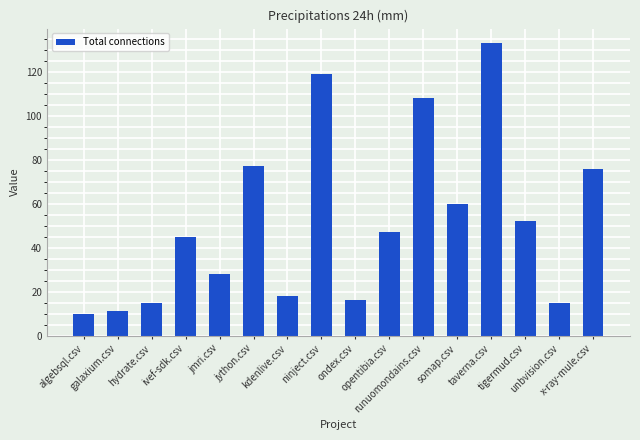

The value at ninject.csv is 119. True or false?

True